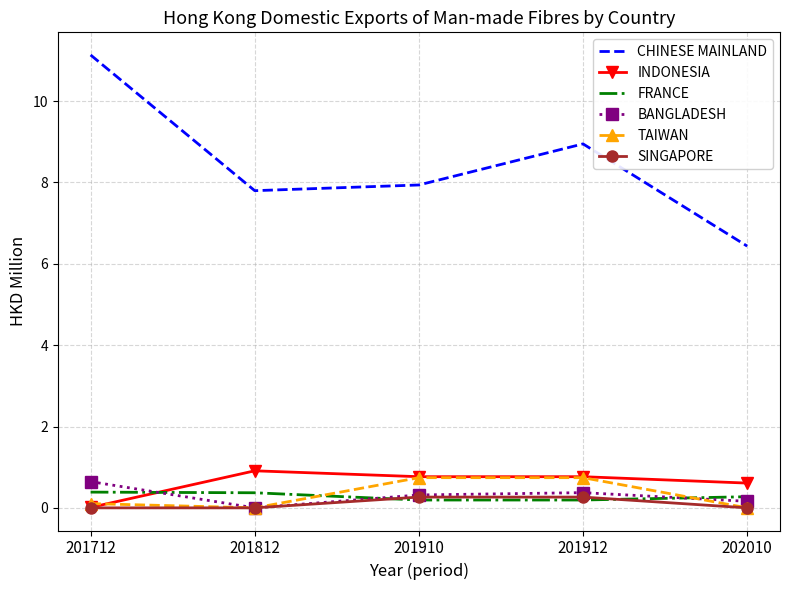

What is the greatest value displayed?

11.1